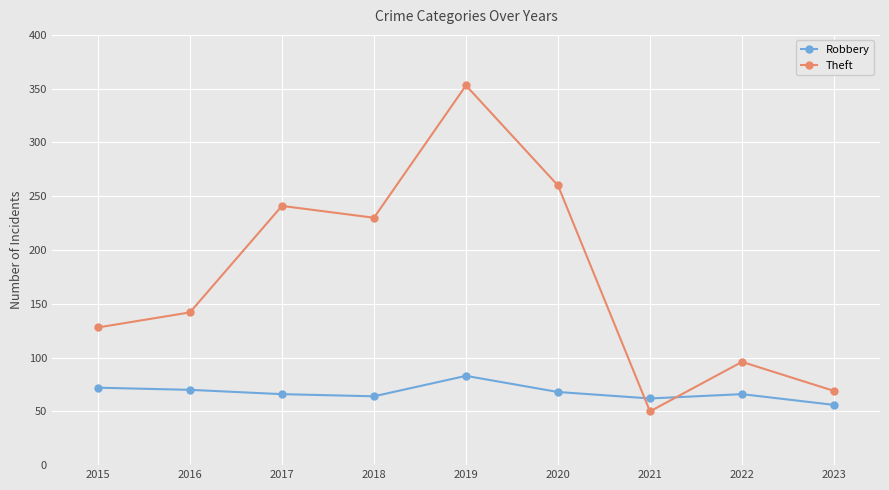

True or false: Theft has a value of 424 at 2017.

False